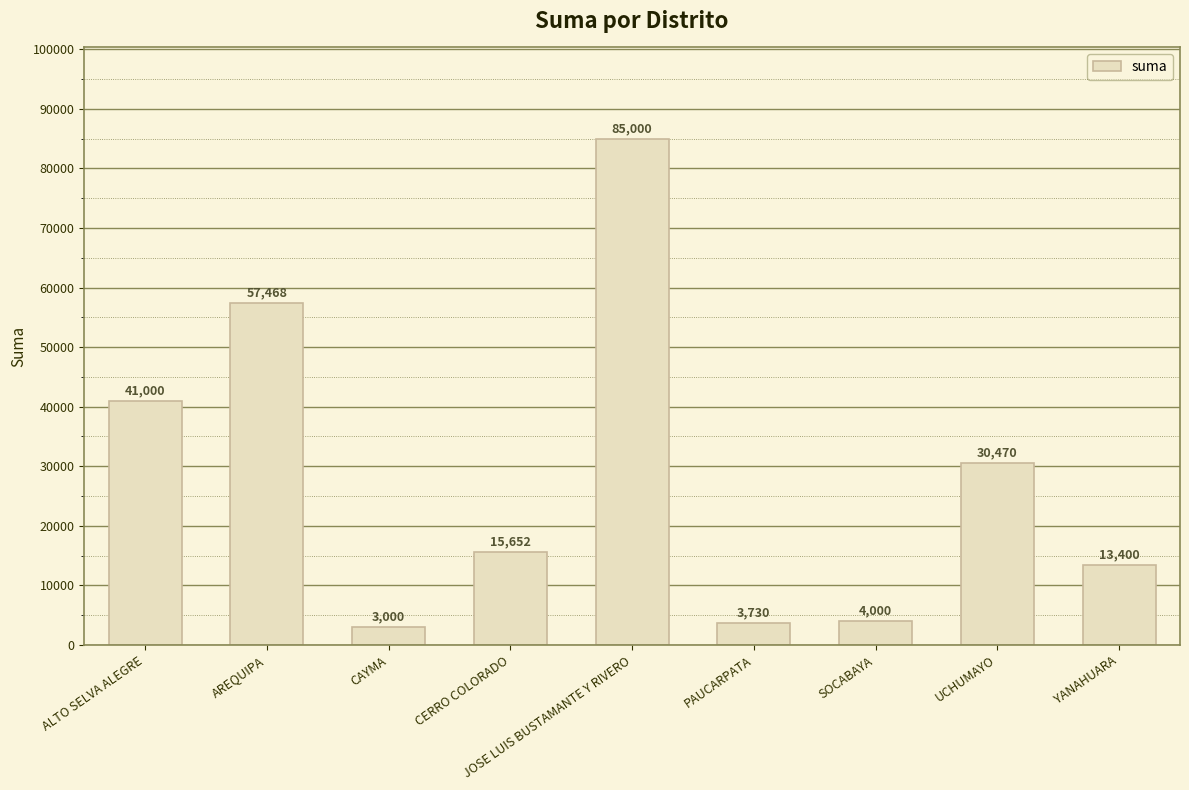

Does the chart contain any negative values?

No